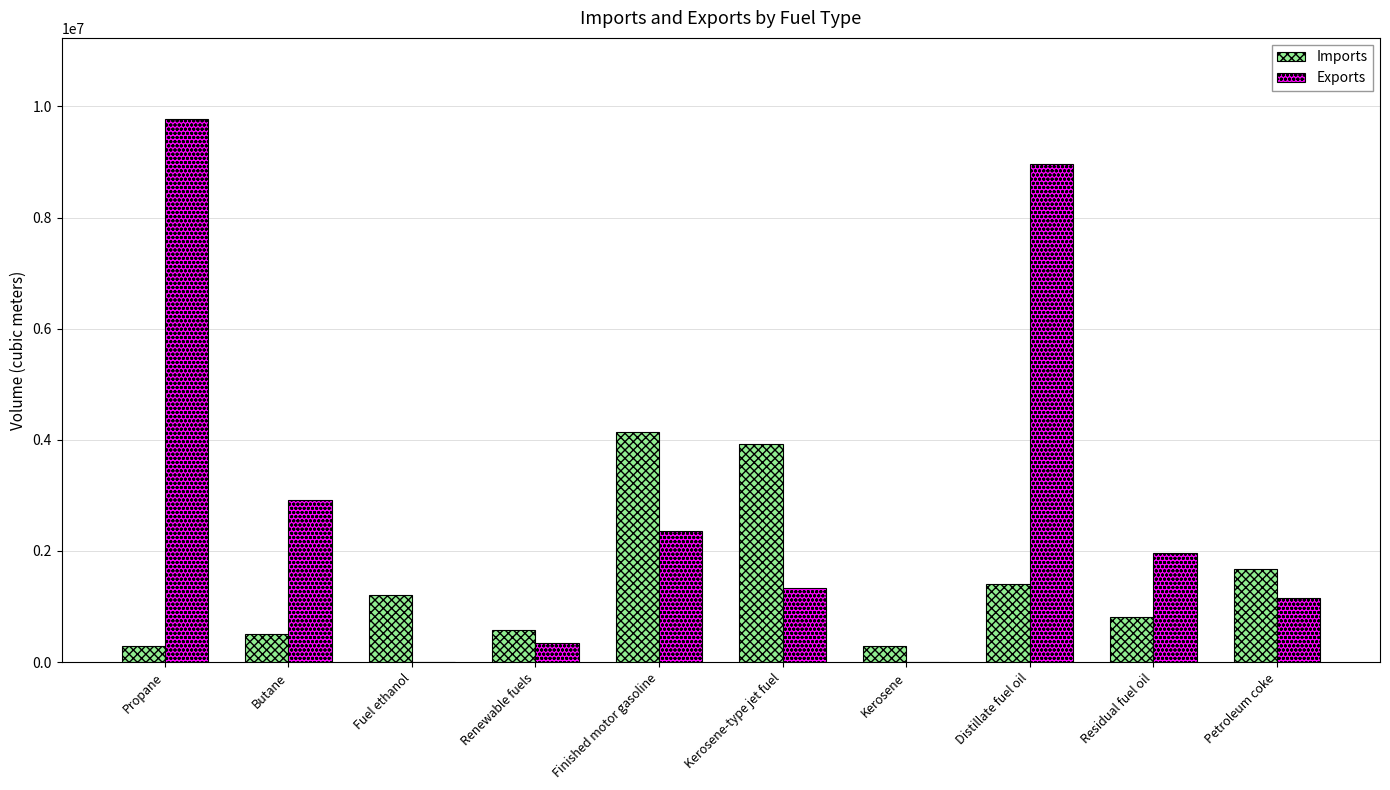

How many series are shown in this chart?

2